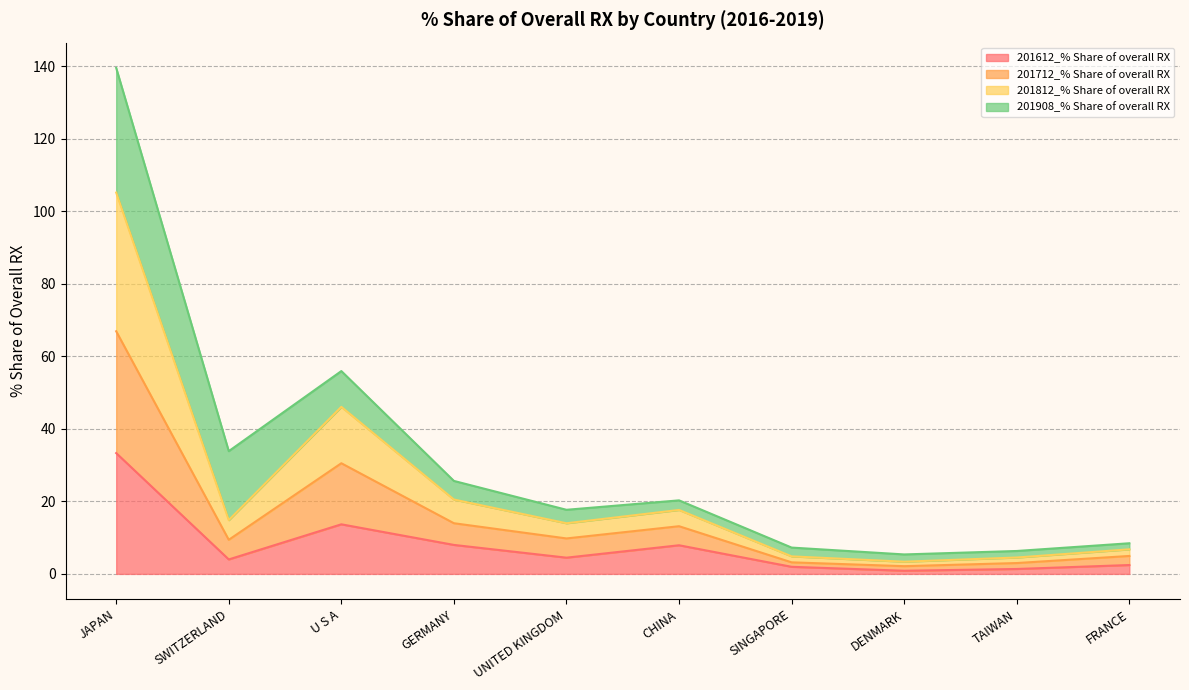

At which label does 201712_% Share of overall RX first exceed 14?

JAPAN